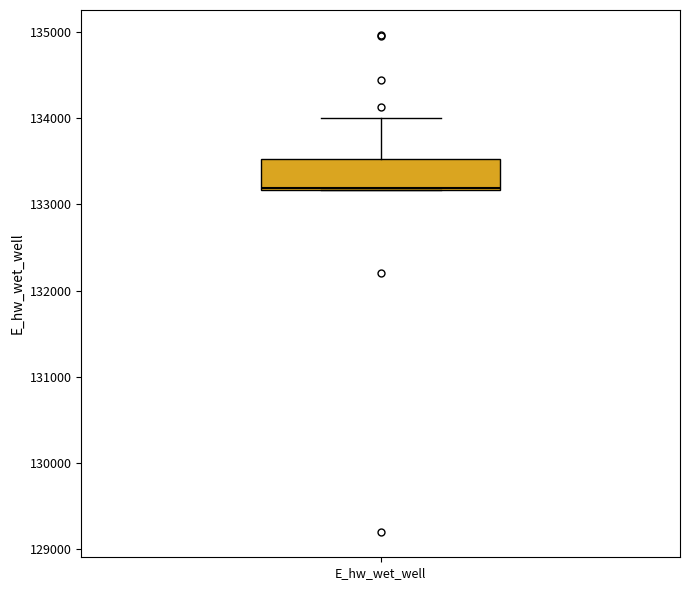

Transcribe this box plot: give where the median line is, the range the box spans, and where the two whiskers end, as read against the y-axis. The values are not printed on the chart, so give them approximately, as read against the axis.

median 133200, box 133200 to 133500, whiskers 133200 to 134000